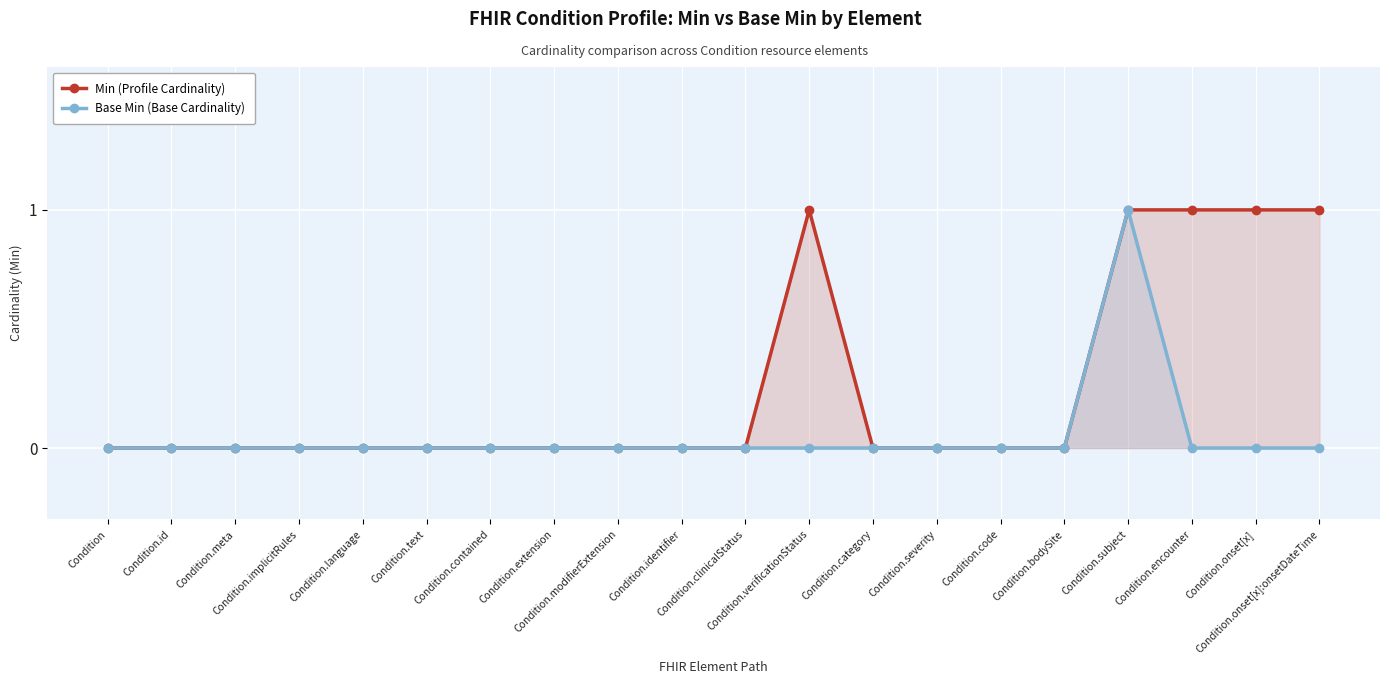

True or false: Min (Profile Cardinality) and Base Min (Base Cardinality) cross at least once.

False